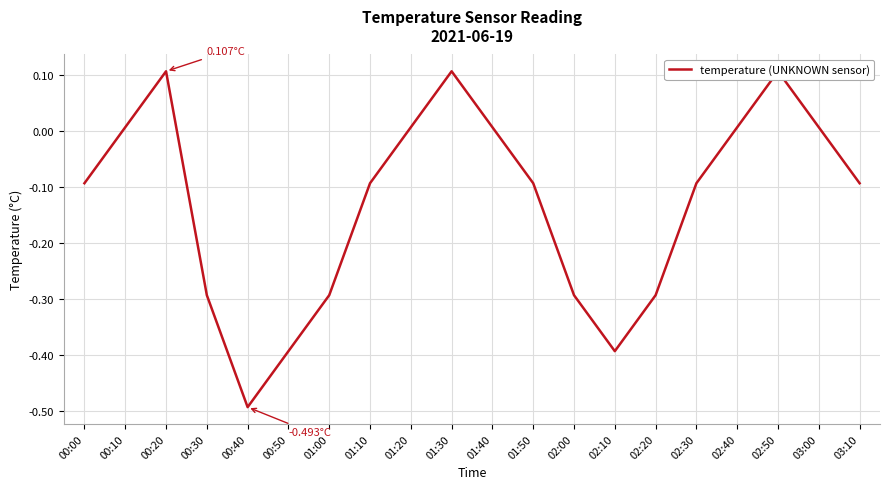

Is it true that the value at 02:00 is -0.3?

True